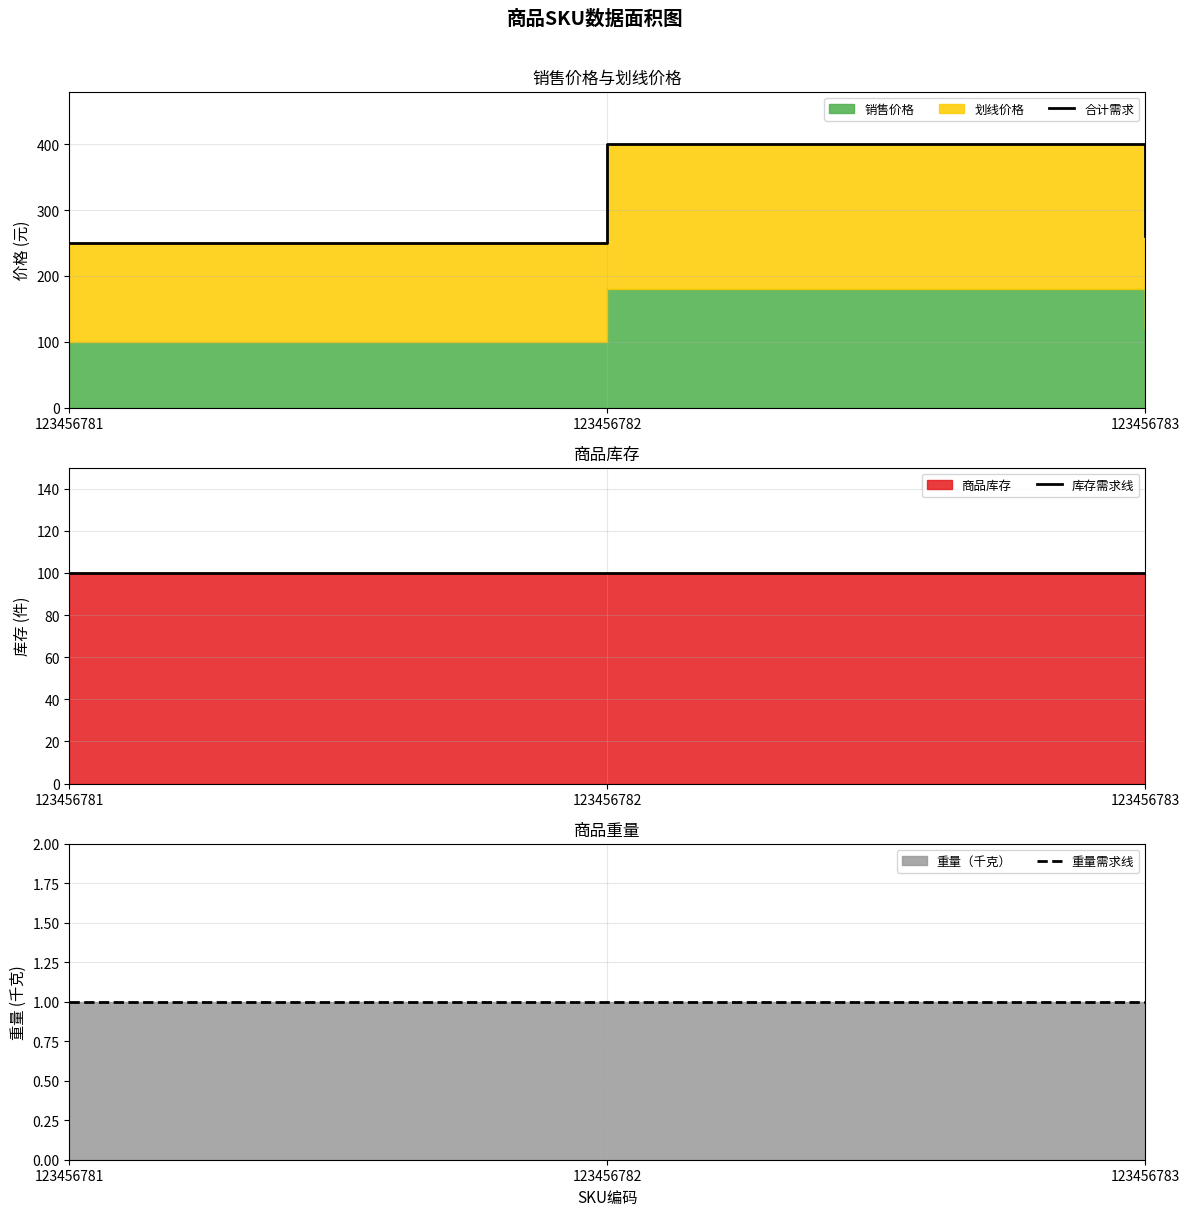

What is the difference between the maximum and minimum values in the 合计需求 series?

150